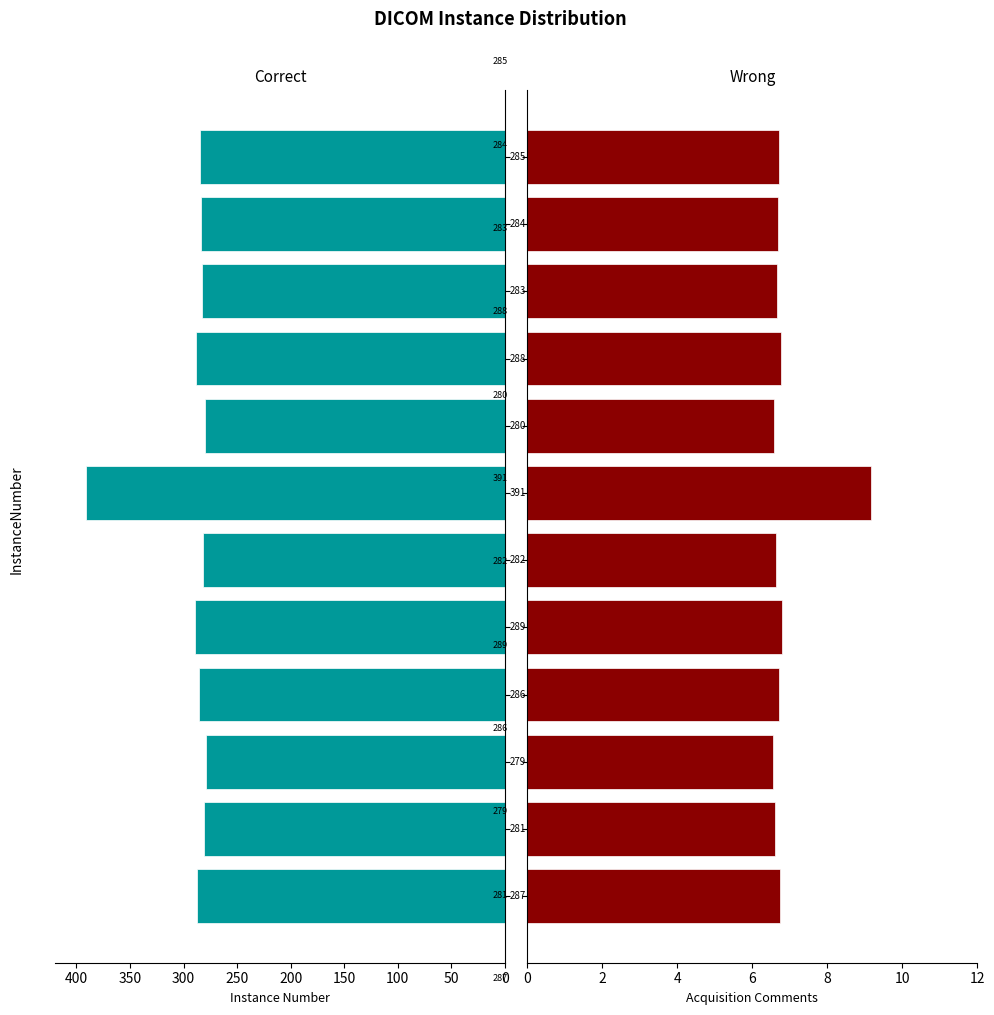

What is the sum of all Wrong values?

82.6